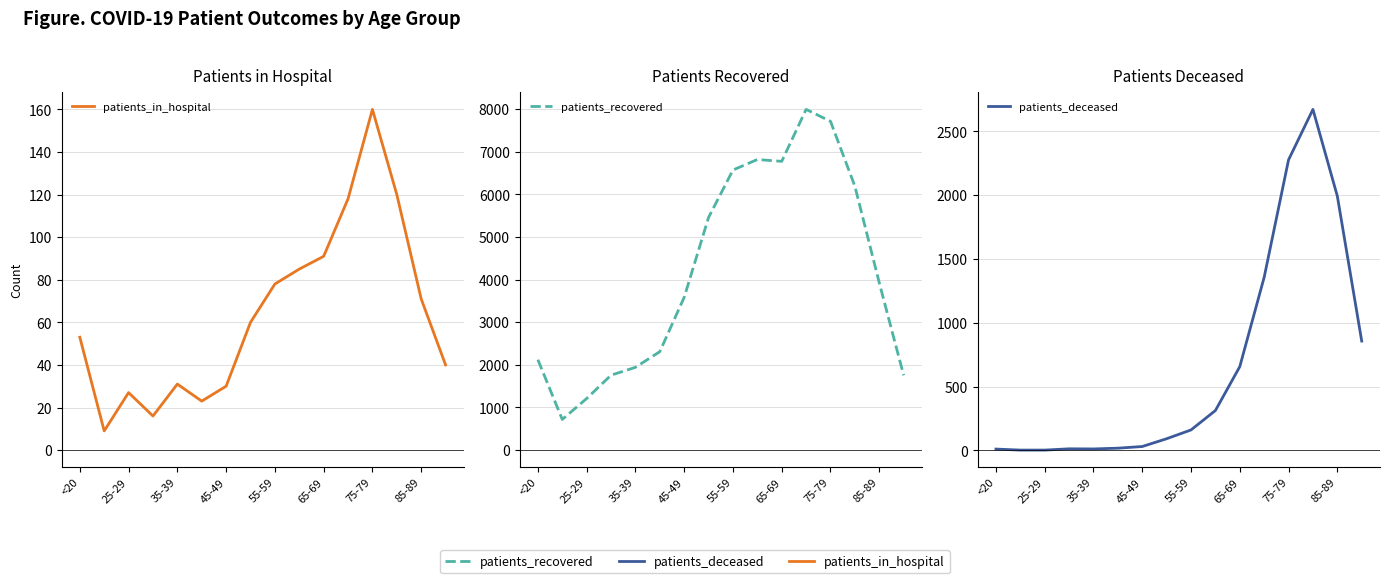

In patients_in_hospital, how many points are lower than both neighbors (excluding endpoints)?

3